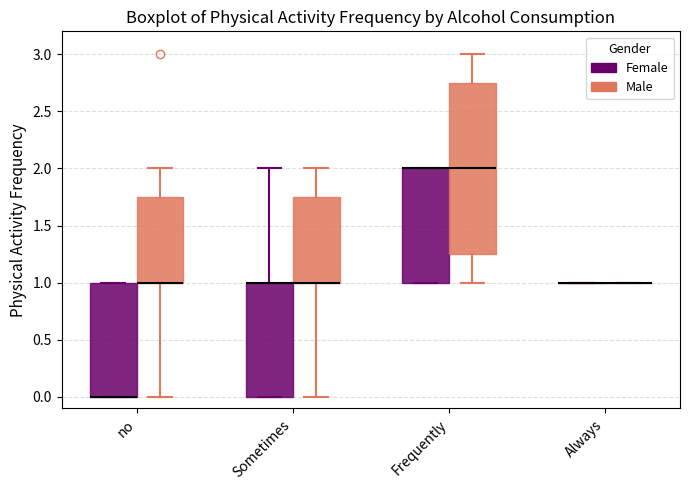

Reading left to right, transcribe this box plot: for each box, give where its median line is, the range the box spans, and where its two whiskers end, as read against the y-axis. The values are not printed on the chart, so give them approximately, as read against the axis.

no (Female): median 0.00 (drawn on the box's lower edge), box 0.00 to 1.00, whiskers 0.00 to 1.00
no (Male): median 1.00 (drawn on the box's lower edge), box 1.00 to 1.75, whiskers 0.00 to 2.00
Sometimes (Female): median 1.00 (drawn on the box's upper edge), box 0.00 to 1.00, whiskers 0.00 to 2.00
Sometimes (Male): median 1.00 (drawn on the box's lower edge), box 1.00 to 1.75, whiskers 0.00 to 2.00
Frequently (Female): median 2.00 (drawn on the box's upper edge), box 1.00 to 2.00, whiskers 1.00 to 2.00
Frequently (Male): median 2.00, box 1.25 to 2.75, whiskers 1.00 to 3.00
Always (Female): box collapsed to a line at 1.00, whiskers 1.00 to 1.00
Always (Male): box collapsed to a line at 1.00, whiskers 1.00 to 1.00